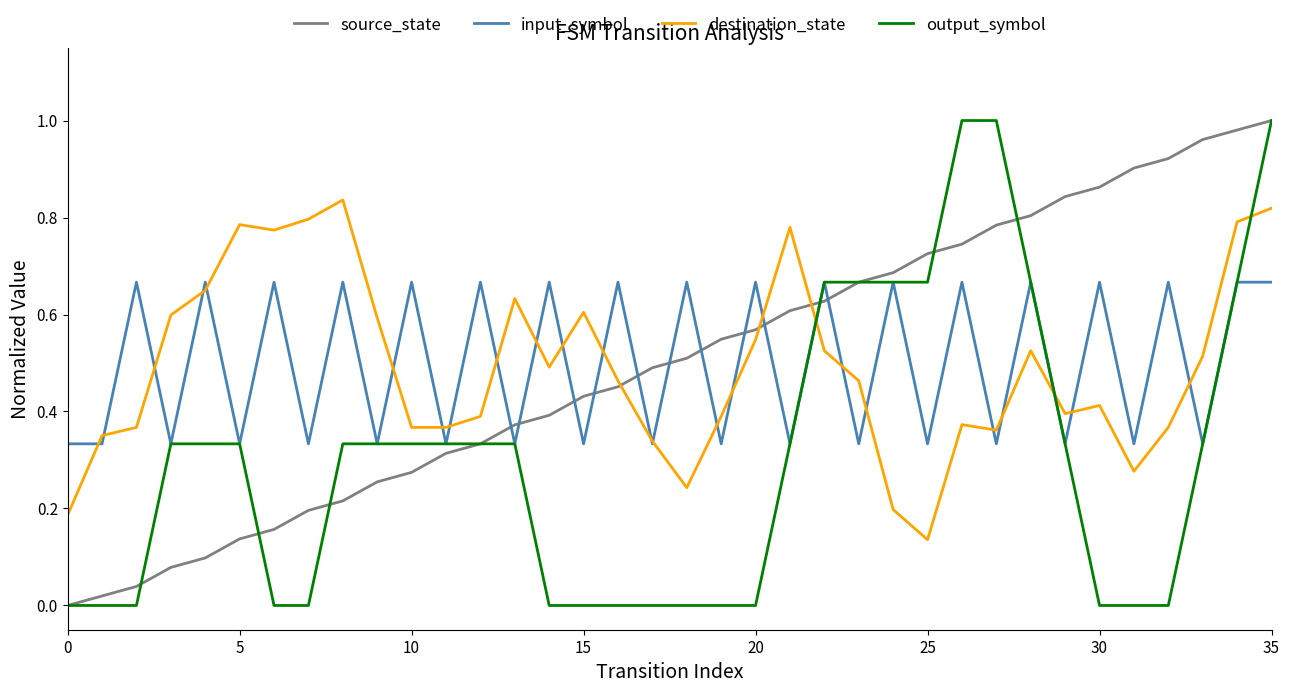

Is this an area chart (filled region under the line)?

No